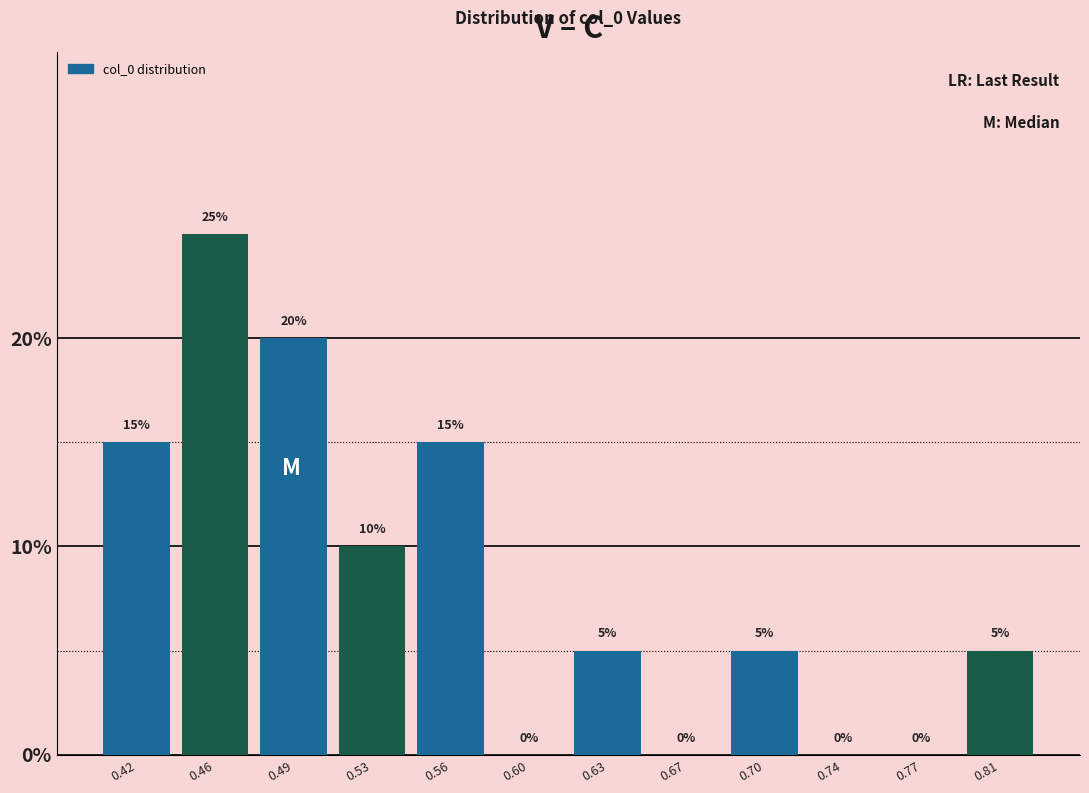

Are the bars horizontal?

No